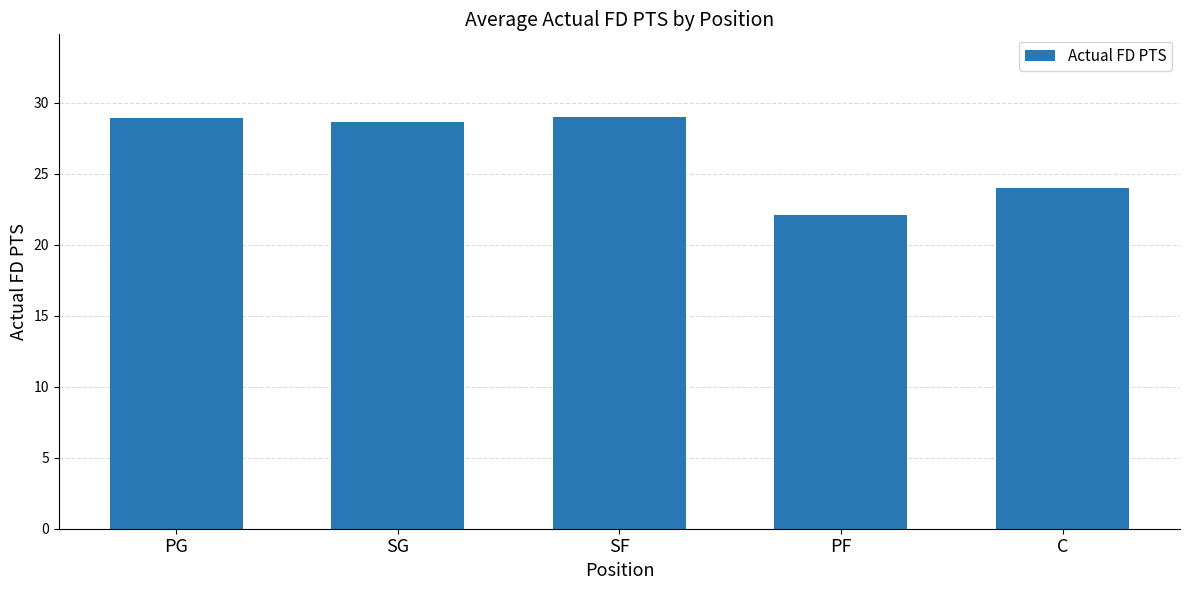

Approximately how many times larger is the value at PF compared to PG?

0.8